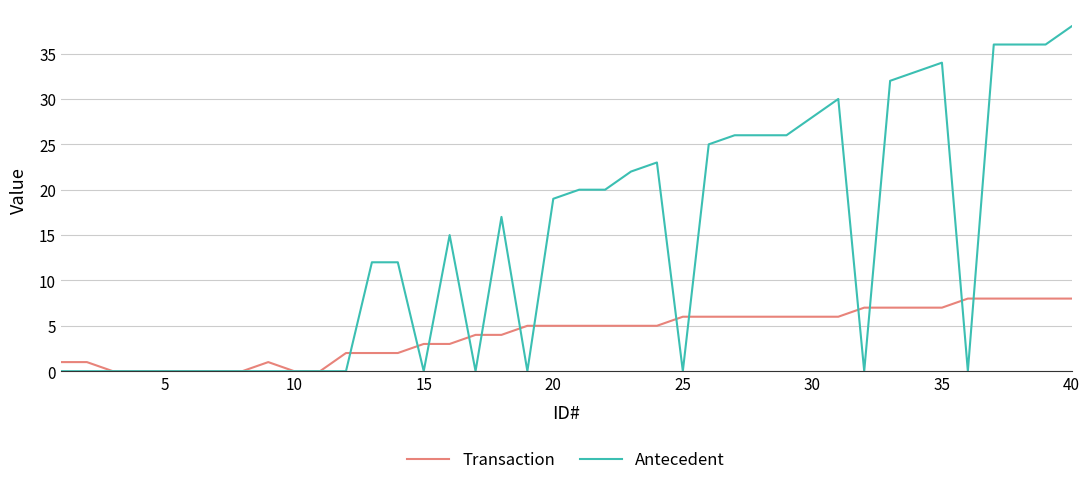

Which series has the largest total across all categories?

Antecedent